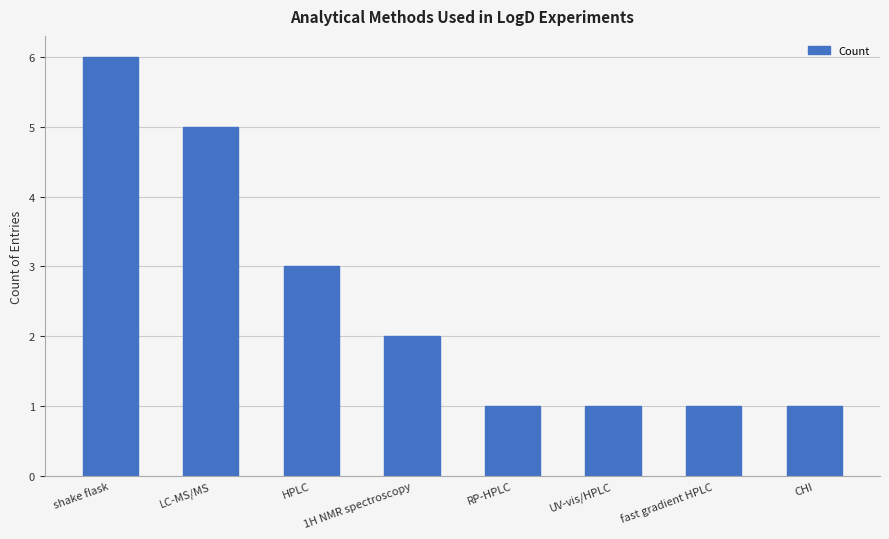

Reading left to right, extract all data points from this chart.

6	5	3	2	1	1	1	1